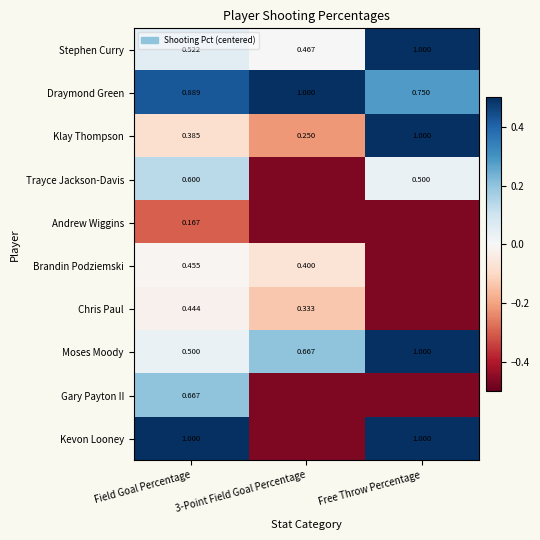

Where is Moses Moody nearest to the value 0?

Field Goal Percentage